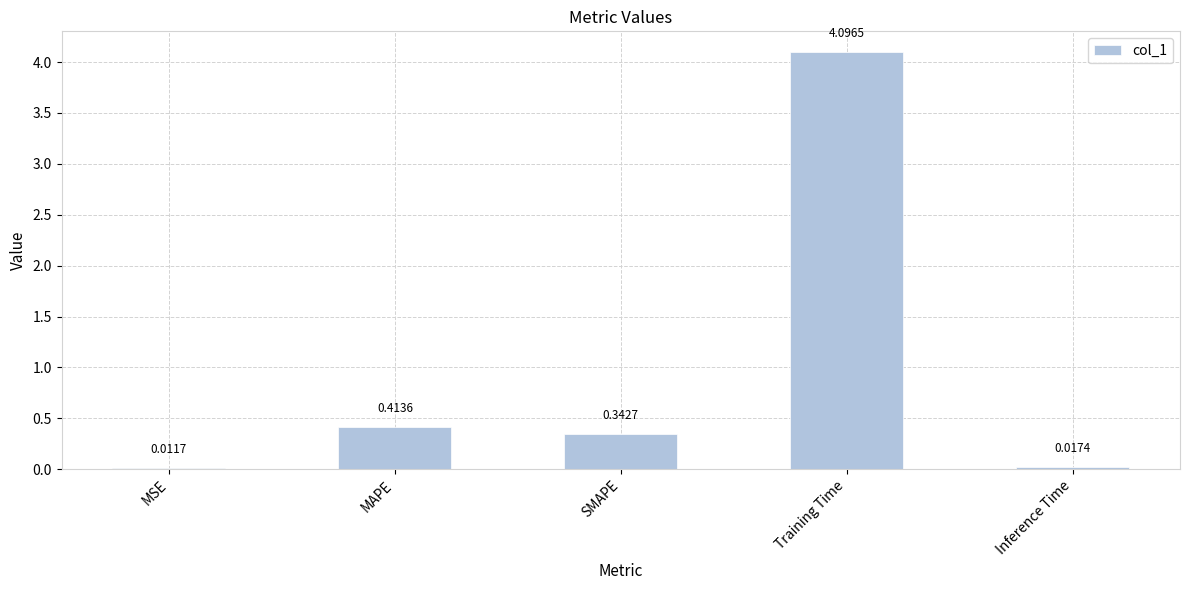

At which label is the value closest to 2?

MAPE